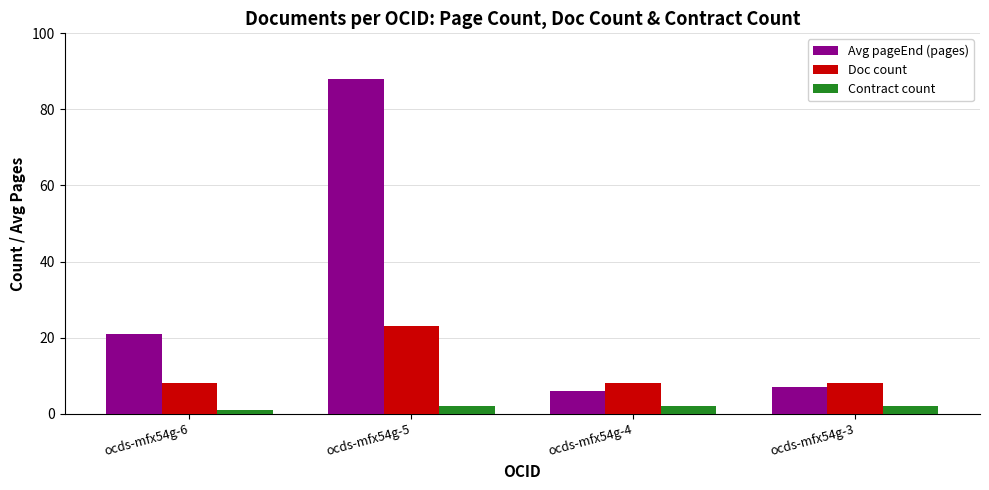

The Contract count series shows 1 at ocds-mfx54g-6. True or false?

True